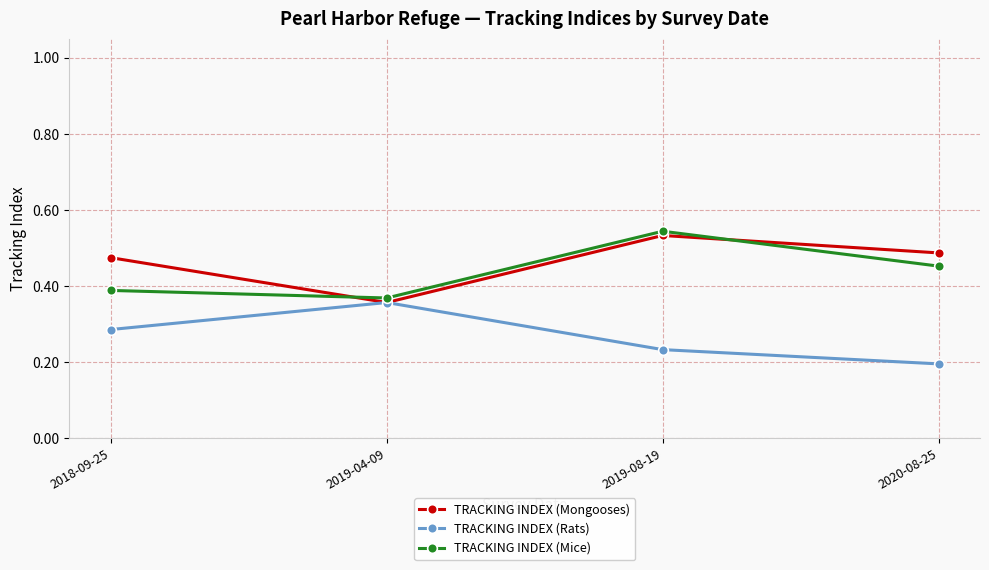

At how many categories does at least one series exceed 0?

4